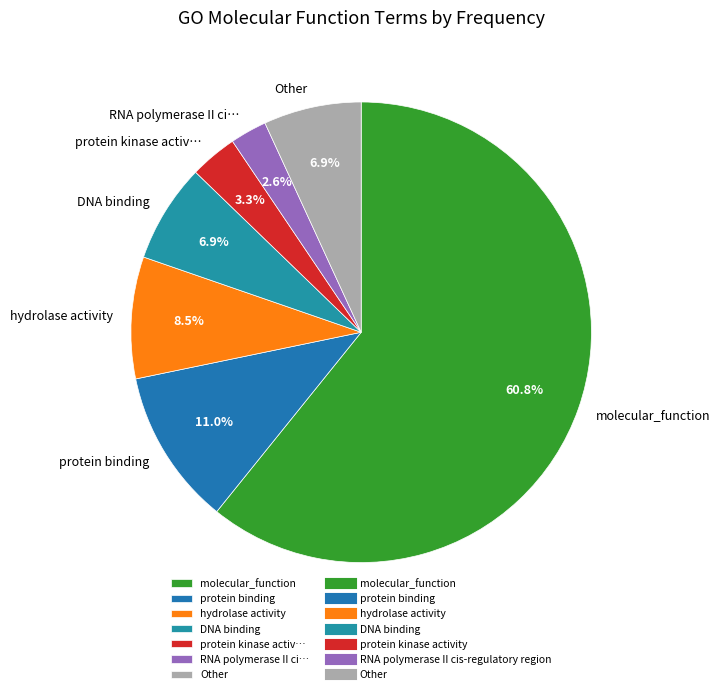

Does molecular_function account for over 50% of the chart?

Yes